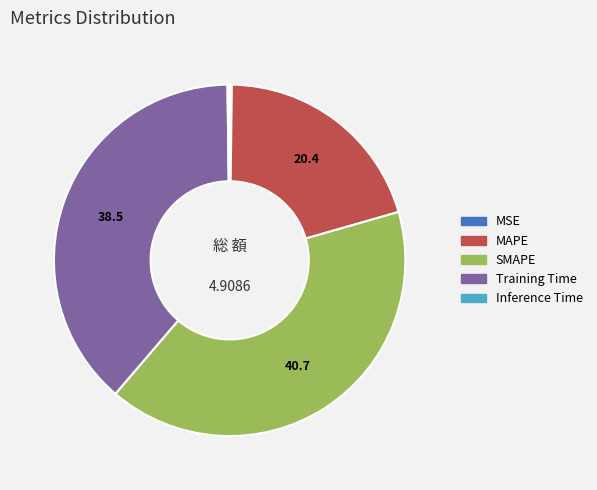

What is the largest slice in the pie chart?

SMAPE